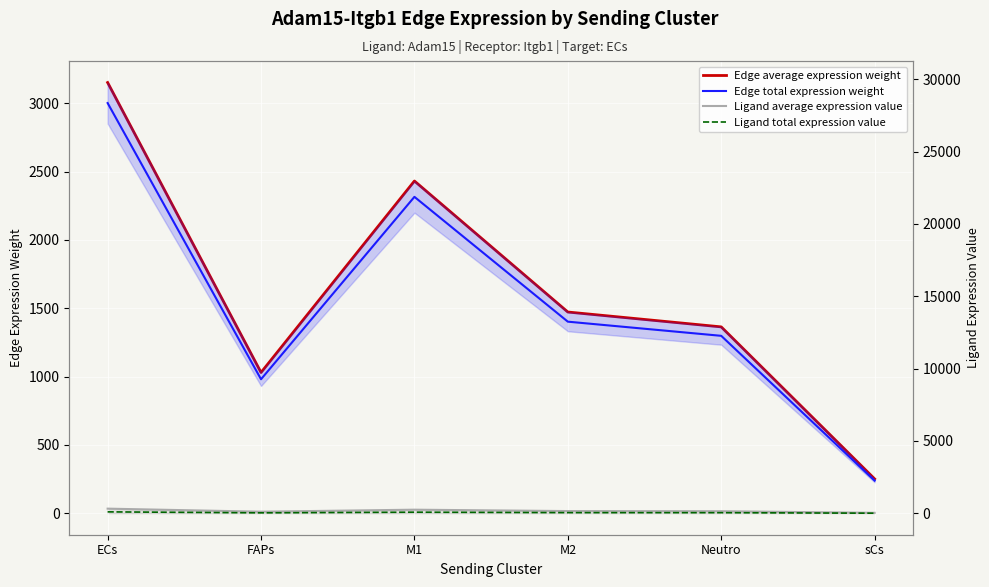

What is the spread (max minus min) of values at sCs?

2255.2